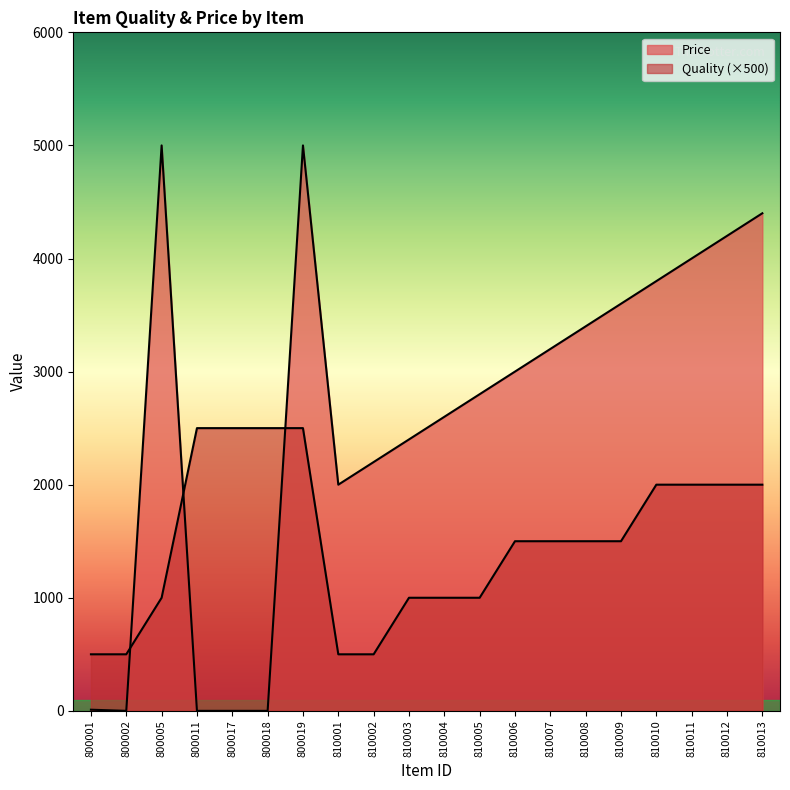

What is the difference between the second highest and minimum values in the Price series?

5000